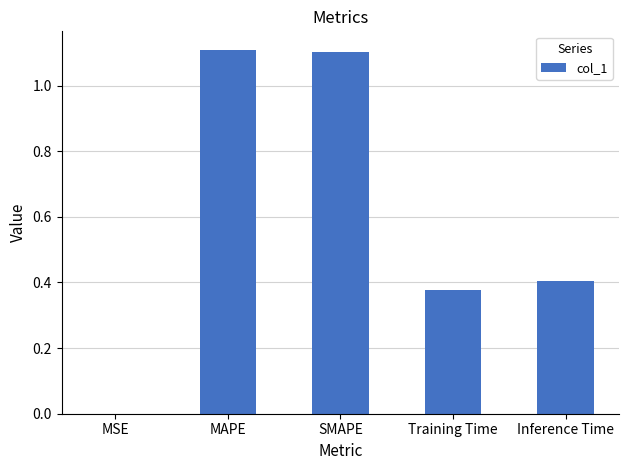

Which has a higher value, SMAPE or Training Time?

SMAPE